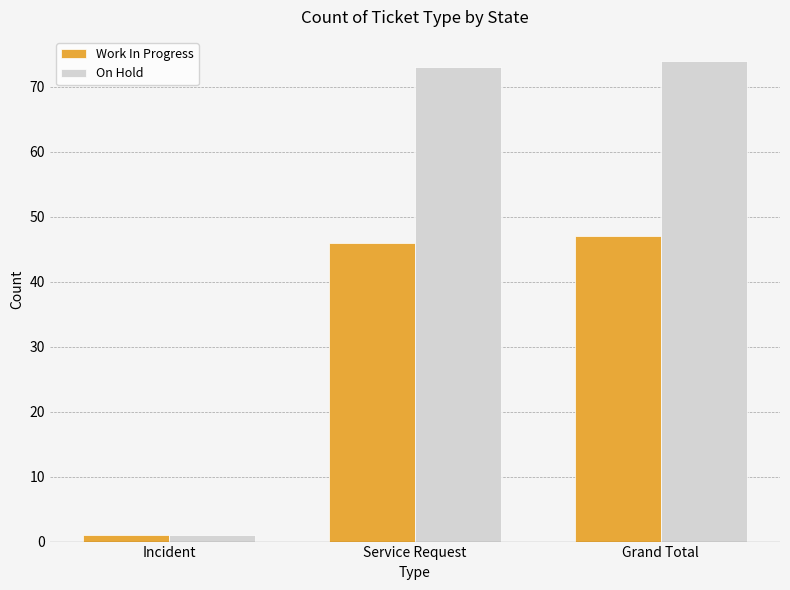

Reading left to right, extract all data points from this chart.

Work In Progress: Incident=1	Service Request=46	Grand Total=47
On Hold: Incident=1	Service Request=73	Grand Total=74